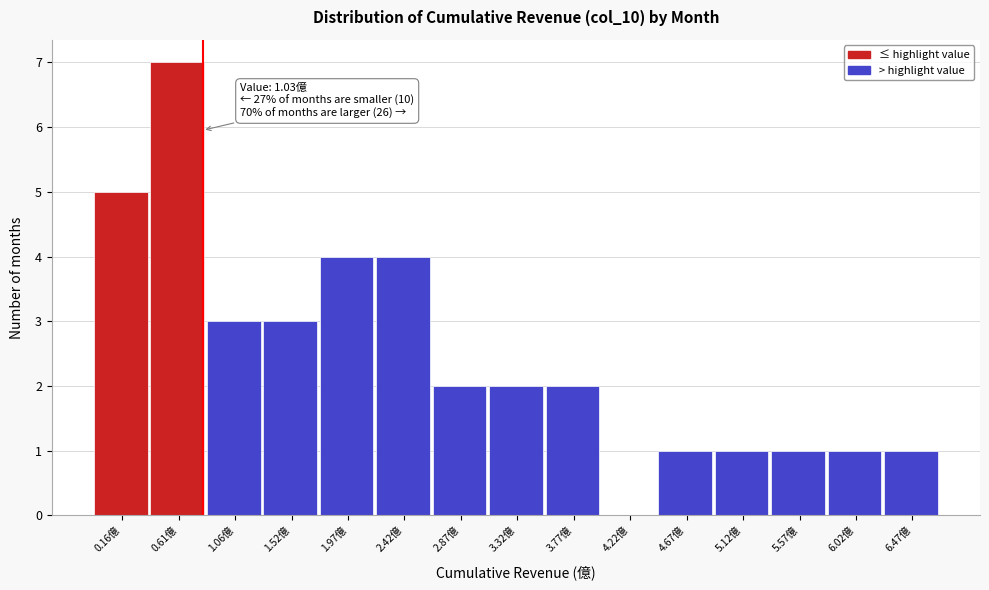

Reading left to right, list all the values displayed in this chart.

0.16億=5	0.61億=7	1.06億=3	1.52億=3	1.97億=4	2.42億=4	2.87億=2	3.32億=2	3.77億=2	4.22億=0	4.67億=1	5.12億=1	5.57億=1	6.02億=1	6.47億=1